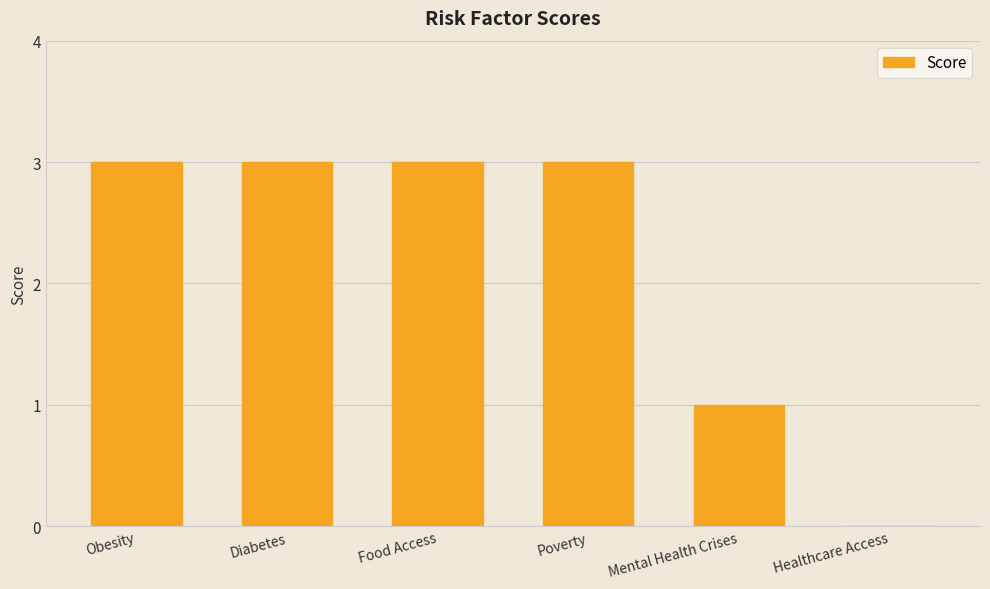

Reading left to right, what are all the values shown in this chart?

Obesity=3	Diabetes=3	Food Access=3	Poverty=3	Mental Health Crises=1	Healthcare Access=0